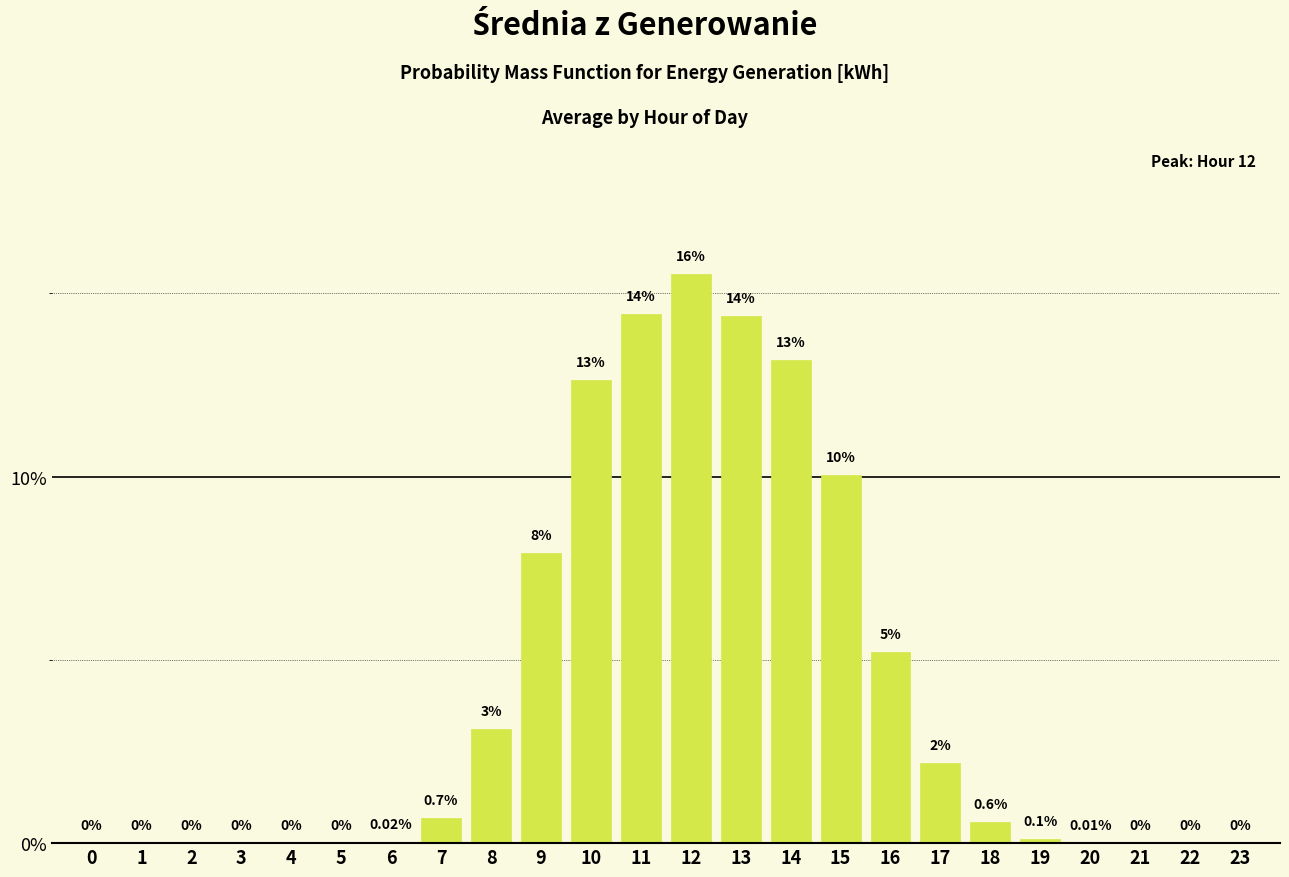

What is the sum of all values?

100.0